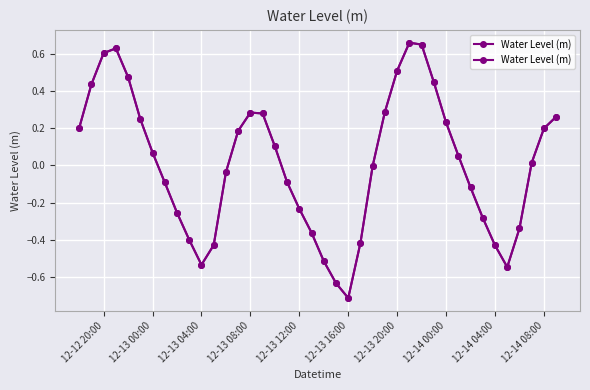

How many lines are shown in the chart?

1